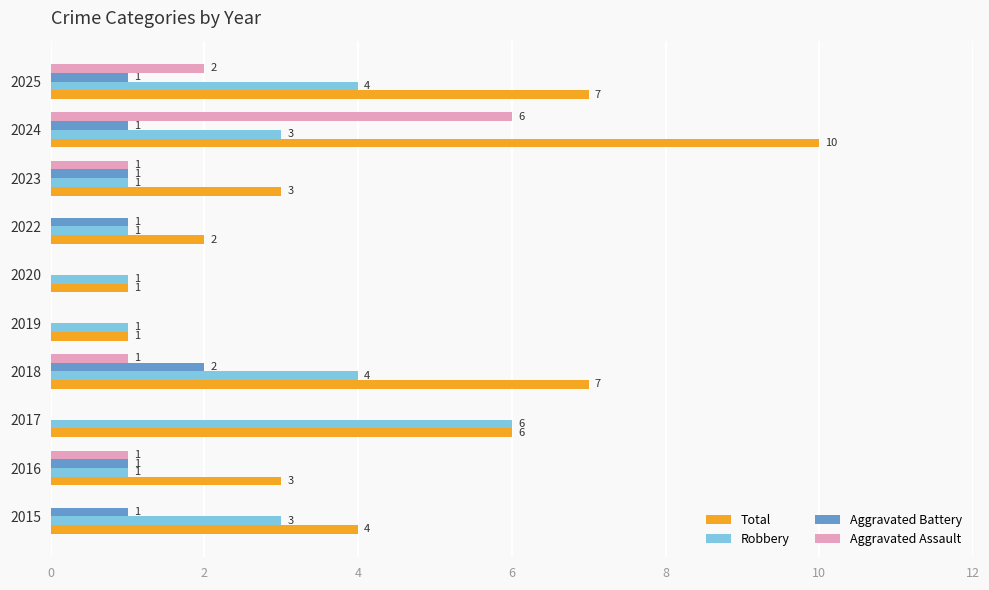

At which category is the sum across all series the highest?

2024